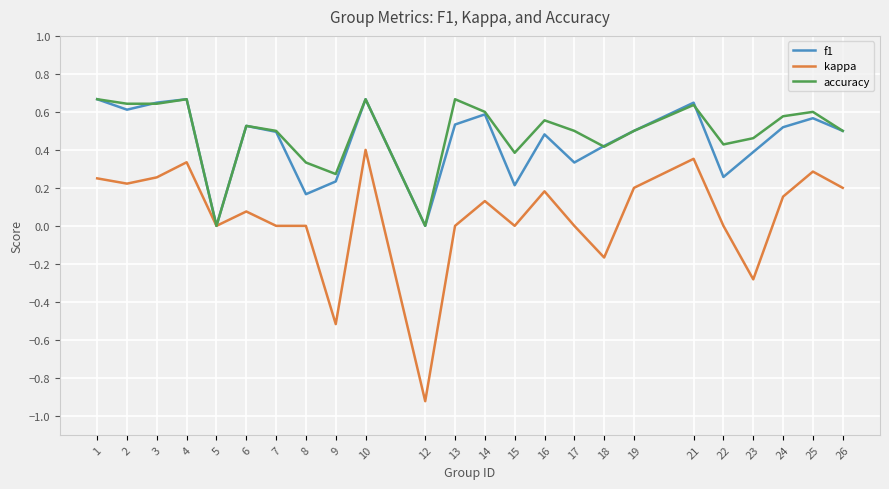

Is the value of kappa at 19 greater than the value of accuracy at 8?

No